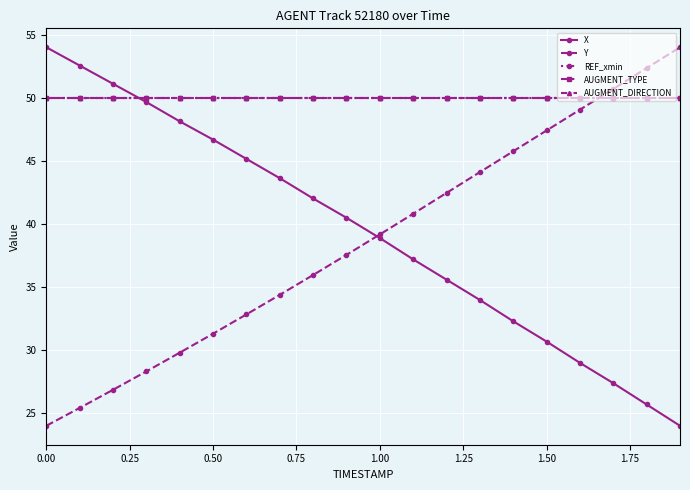

What is the sum of all AUGMENT_DIRECTION values?

1000.0